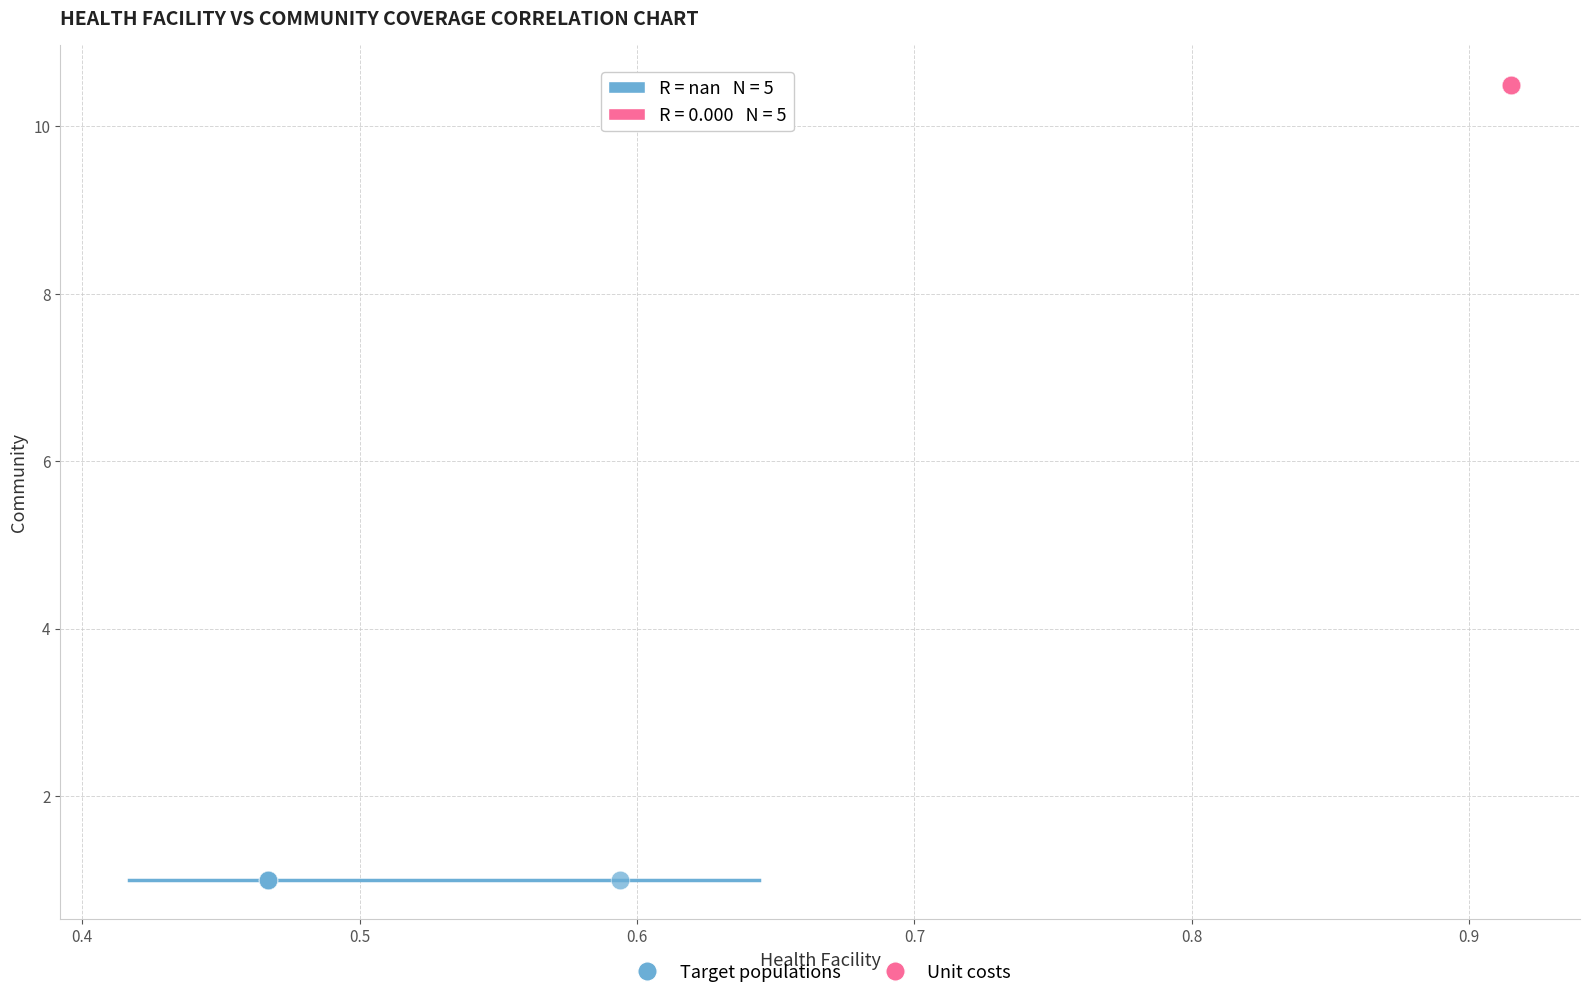

Which series contains the highest Y value?

Unit costs